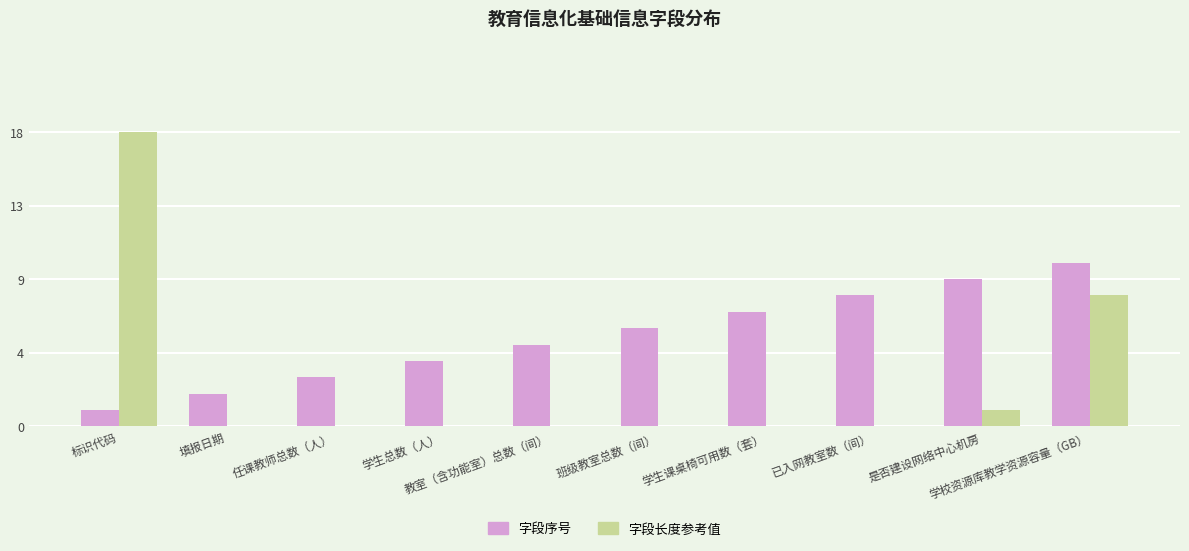

Which category has the highest value in the 字段长度参考值 series?

标识代码